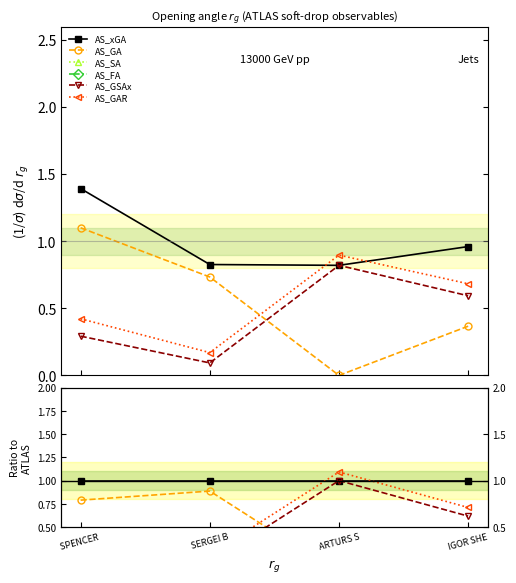

In AS_FA, how many points are higher than both neighbors (excluding endpoints)?

1